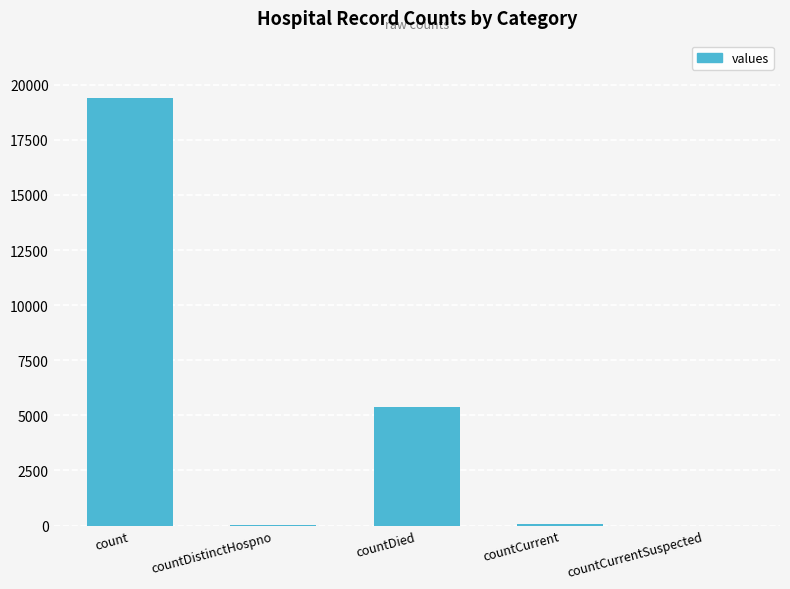

Between count and countDistinctHospno, which is larger?

count